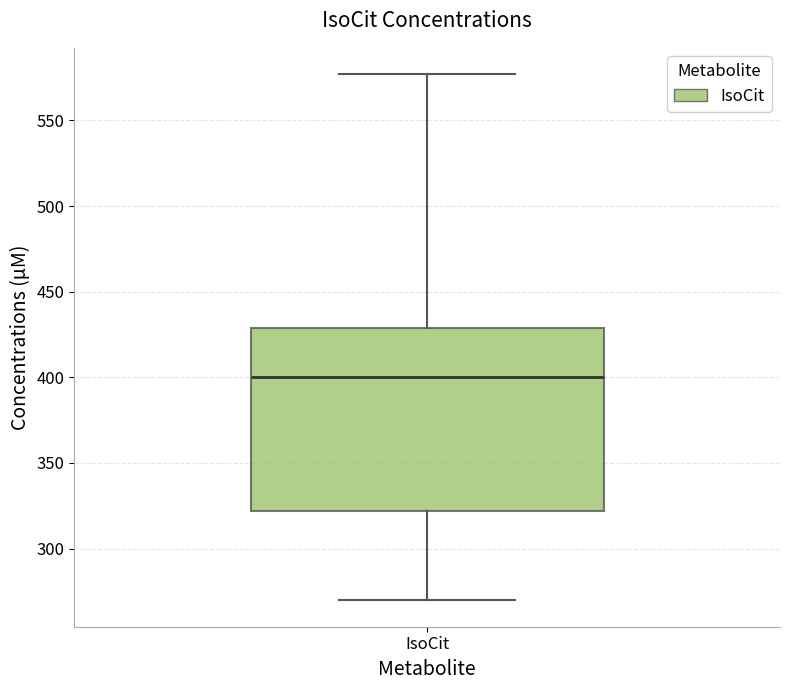

Transcribe this box plot: give where the median line is, the range the box spans, and where the two whiskers end, as read against the y-axis. The values are not printed on the chart, so give them approximately, as read against the axis.

median 400, box 320 to 430, whiskers 270 to 575